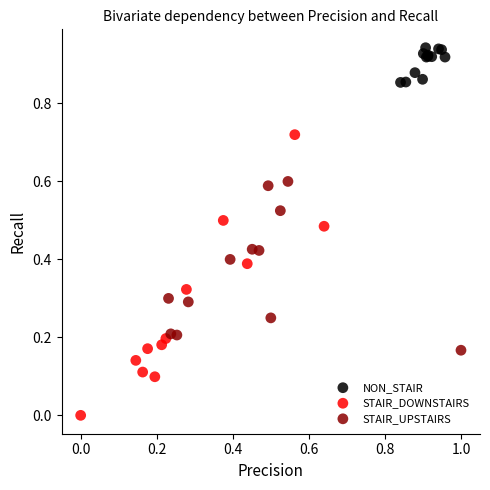

Which series reaches the minimum Y coordinate?

STAIR_DOWNSTAIRS